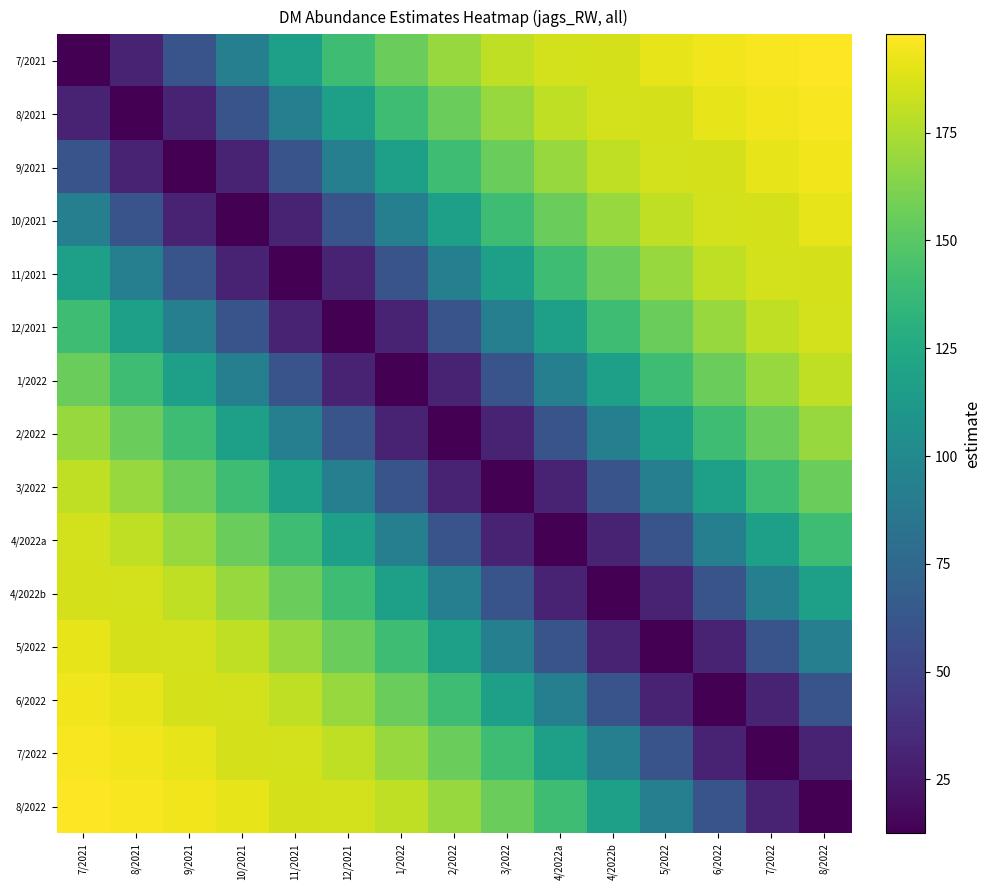

Reading left to right, extract all data points from this chart.

7/2021: 7/2021=12.5	8/2021=30.3	9/2021=60.9	10/2021=92.8	11/2021=117.4	12/2021=140.1	1/2022=155.2	2/2022=169.4	3/2022=180.4	4/2022a=185.4	4/2022b=186.1	5/2022=190.7	6/2022=194.1	7/2022=196.3	8/2022=197.8
8/2021: 7/2021=30.3	8/2021=12.5	9/2021=30.3	10/2021=60.9	11/2021=92.8	12/2021=117.4	1/2022=140.1	2/2022=155.2	3/2022=169.4	4/2022a=180.4	4/2022b=185.4	5/2022=186.1	6/2022=190.7	7/2022=194.1	8/2022=196.3
9/2021: 7/2021=60.9	8/2021=30.3	9/2021=12.5	10/2021=30.3	11/2021=60.9	12/2021=92.8	1/2022=117.4	2/2022=140.1	3/2022=155.2	4/2022a=169.4	4/2022b=180.4	5/2022=185.4	6/2022=186.1	7/2022=190.7	8/2022=194.1
10/2021: 7/2021=92.8	8/2021=60.9	9/2021=30.3	10/2021=12.5	11/2021=30.3	12/2021=60.9	1/2022=92.8	2/2022=117.4	3/2022=140.1	4/2022a=155.2	4/2022b=169.4	5/2022=180.4	6/2022=185.4	7/2022=186.1	8/2022=190.7
11/2021: 7/2021=117.4	8/2021=92.8	9/2021=60.9	10/2021=30.3	11/2021=12.5	12/2021=30.3	1/2022=60.9	2/2022=92.8	3/2022=117.4	4/2022a=140.1	4/2022b=155.2	5/2022=169.4	6/2022=180.4	7/2022=185.4	8/2022=186.1
12/2021: 7/2021=140.1	8/2021=117.4	9/2021=92.8	10/2021=60.9	11/2021=30.3	12/2021=12.5	1/2022=30.3	2/2022=60.9	3/2022=92.8	4/2022a=117.4	4/2022b=140.1	5/2022=155.2	6/2022=169.4	7/2022=180.4	8/2022=185.4
1/2022: 7/2021=155.2	8/2021=140.1	9/2021=117.4	10/2021=92.8	11/2021=60.9	12/2021=30.3	1/2022=12.5	2/2022=30.3	3/2022=60.9	4/2022a=92.8	4/2022b=117.4	5/2022=140.1	6/2022=155.2	7/2022=169.4	8/2022=180.4
2/2022: 7/2021=169.4	8/2021=155.2	9/2021=140.1	10/2021=117.4	11/2021=92.8	12/2021=60.9	1/2022=30.3	2/2022=12.5	3/2022=30.3	4/2022a=60.9	4/2022b=92.8	5/2022=117.4	6/2022=140.1	7/2022=155.2	8/2022=169.4
3/2022: 7/2021=180.4	8/2021=169.4	9/2021=155.2	10/2021=140.1	11/2021=117.4	12/2021=92.8	1/2022=60.9	2/2022=30.3	3/2022=12.5	4/2022a=30.3	4/2022b=60.9	5/2022=92.8	6/2022=117.4	7/2022=140.1	8/2022=155.2
4/2022a: 7/2021=185.4	8/2021=180.4	9/2021=169.4	10/2021=155.2	11/2021=140.1	12/2021=117.4	1/2022=92.8	2/2022=60.9	3/2022=30.3	4/2022a=12.5	4/2022b=30.3	5/2022=60.9	6/2022=92.8	7/2022=117.4	8/2022=140.1
4/2022b: 7/2021=186.1	8/2021=185.4	9/2021=180.4	10/2021=169.4	11/2021=155.2	12/2021=140.1	1/2022=117.4	2/2022=92.8	3/2022=60.9	4/2022a=30.3	4/2022b=12.5	5/2022=30.3	6/2022=60.9	7/2022=92.8	8/2022=117.4
5/2022: 7/2021=190.7	8/2021=186.1	9/2021=185.4	10/2021=180.4	11/2021=169.4	12/2021=155.2	1/2022=140.1	2/2022=117.4	3/2022=92.8	4/2022a=60.9	4/2022b=30.3	5/2022=12.5	6/2022=30.3	7/2022=60.9	8/2022=92.8
6/2022: 7/2021=194.1	8/2021=190.7	9/2021=186.1	10/2021=185.4	11/2021=180.4	12/2021=169.4	1/2022=155.2	2/2022=140.1	3/2022=117.4	4/2022a=92.8	4/2022b=60.9	5/2022=30.3	6/2022=12.5	7/2022=30.3	8/2022=60.9
7/2022: 7/2021=196.3	8/2021=194.1	9/2021=190.7	10/2021=186.1	11/2021=185.4	12/2021=180.4	1/2022=169.4	2/2022=155.2	3/2022=140.1	4/2022a=117.4	4/2022b=92.8	5/2022=60.9	6/2022=30.3	7/2022=12.5	8/2022=30.3
8/2022: 7/2021=197.8	8/2021=196.3	9/2021=194.1	10/2021=190.7	11/2021=186.1	12/2021=185.4	1/2022=180.4	2/2022=169.4	3/2022=155.2	4/2022a=140.1	4/2022b=117.4	5/2022=92.8	6/2022=60.9	7/2022=30.3	8/2022=12.5